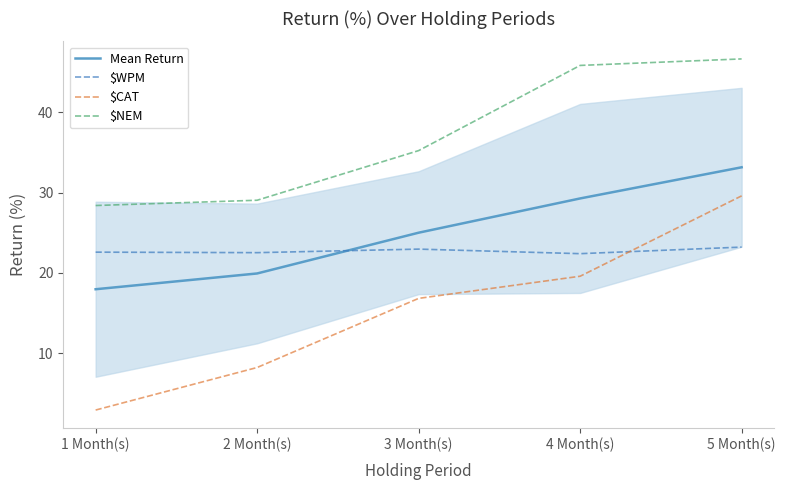

How many times do $WPM and $CAT cross each other?

1